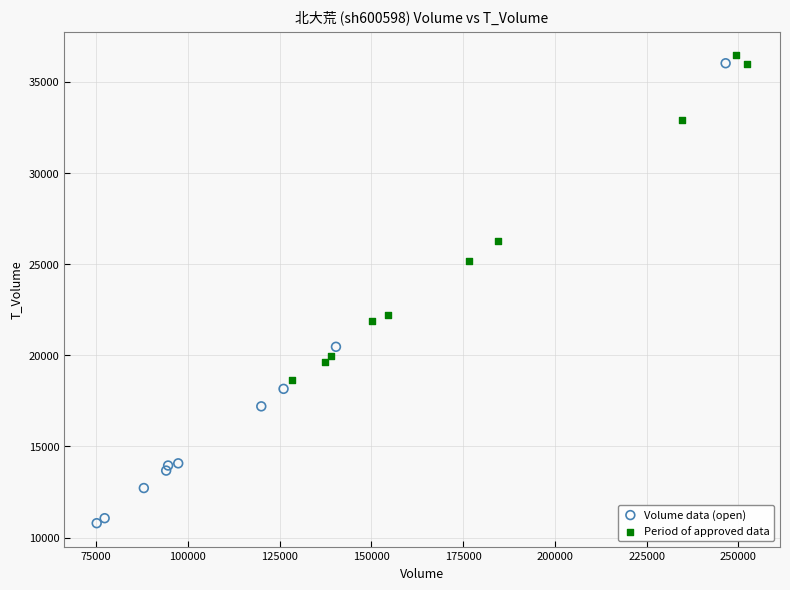

What are all the series names shown in the legend?

Volume data (open), Period of approved data